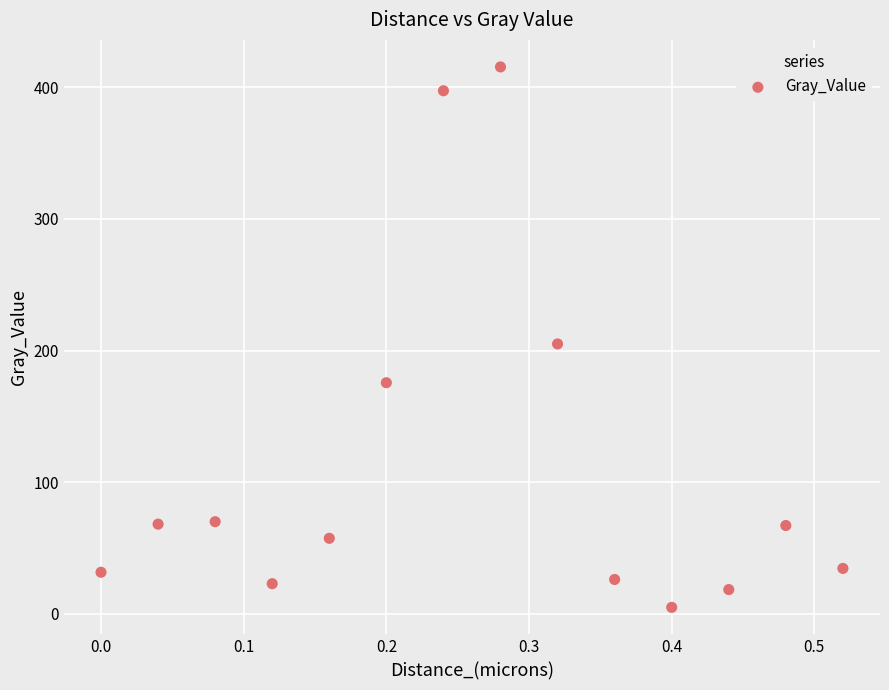

What Y value in the scatter plot is closest to 210?

205.0